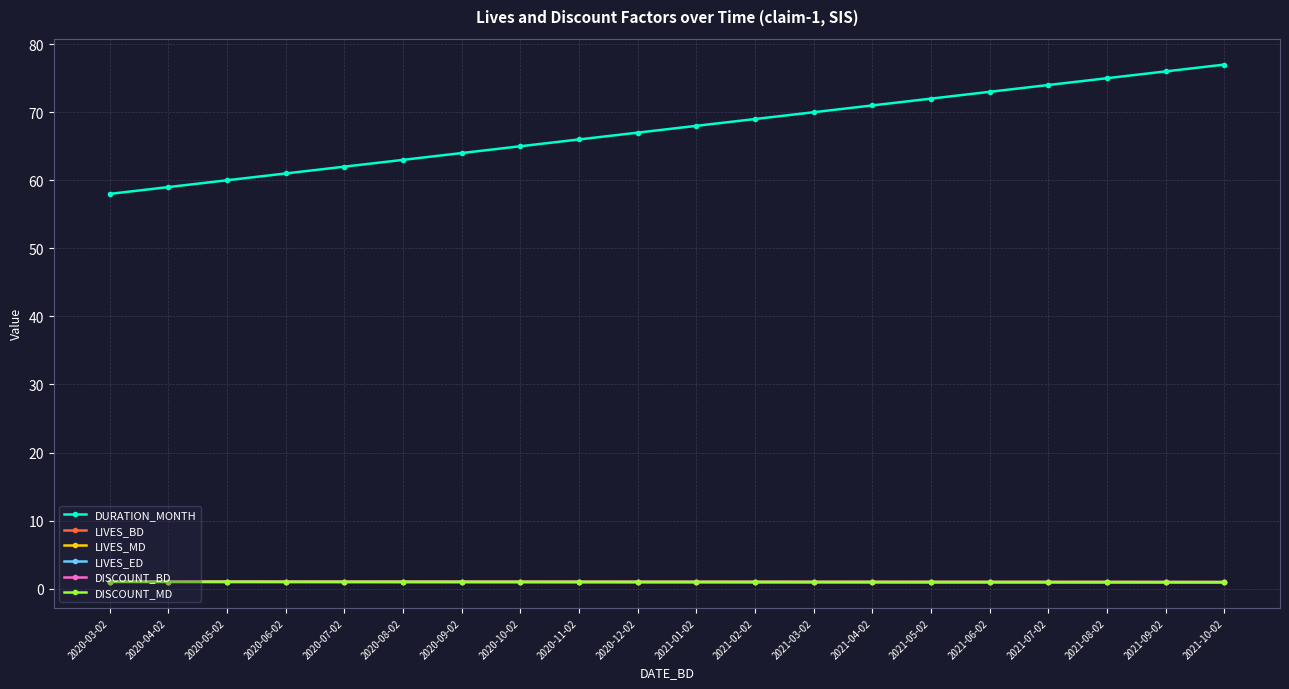

What is the total value across all series at 2020-12-02?

71.9